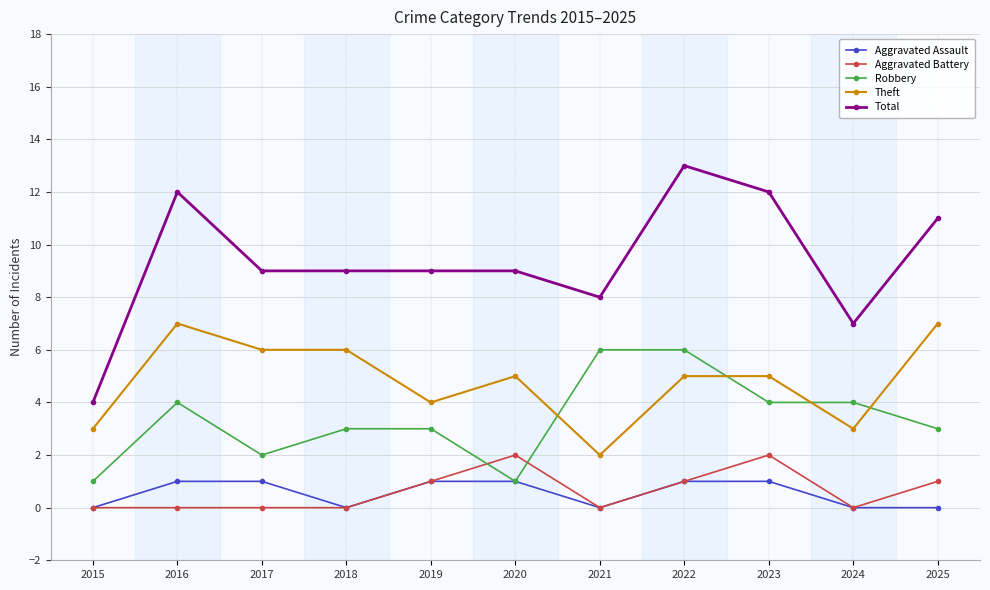

Rank the series by their maximum value, from lowest to highest.

Aggravated Assault, Aggravated Battery, Robbery, Theft, Total